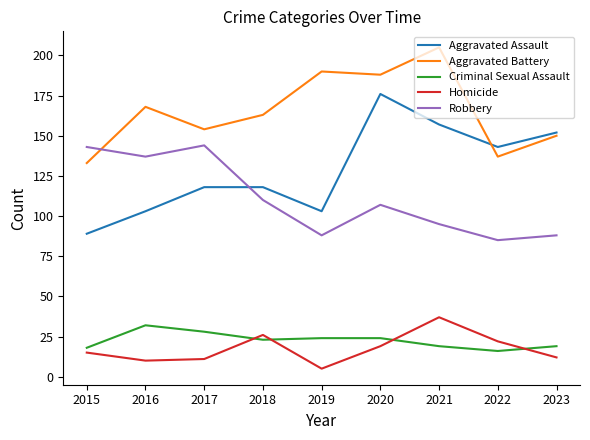

Reading left to right, list all the values displayed in this chart.

Aggravated Assault: 89	103	118	118	103	176	157	143	152
Aggravated Battery: 133	168	154	163	190	188	205	137	150
Criminal Sexual Assault: 18	32	28	23	24	24	19	16	19
Homicide: 15	10	11	26	5	19	37	22	12
Robbery: 143	137	144	110	88	107	95	85	88